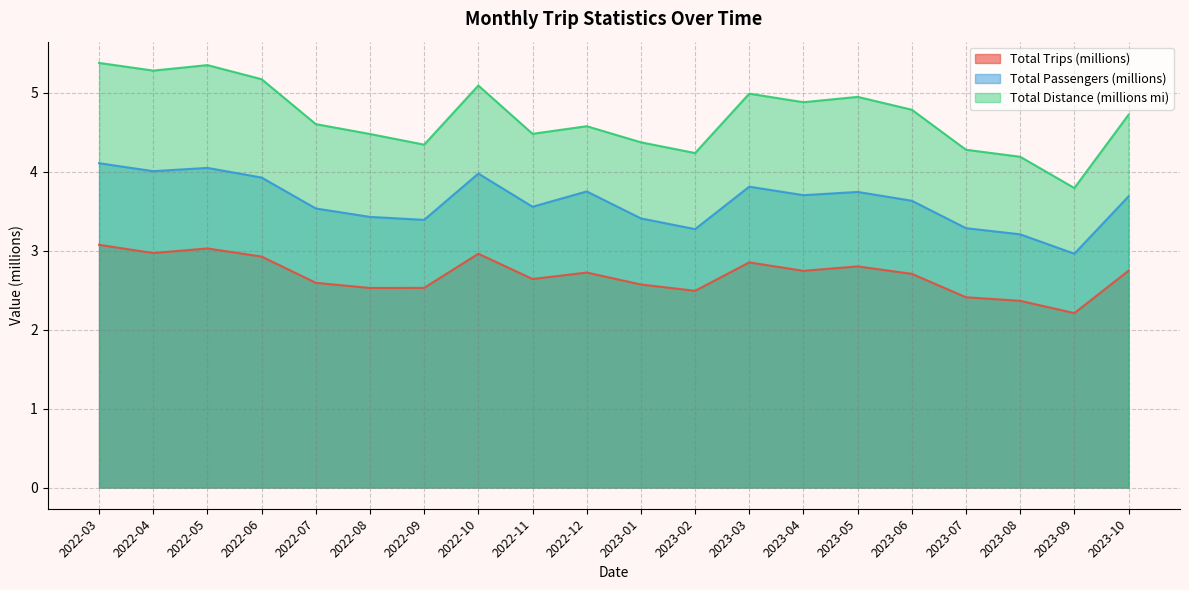

True or false: Numero total de pasajeros and Numero total de viajes intersect in this chart.

False